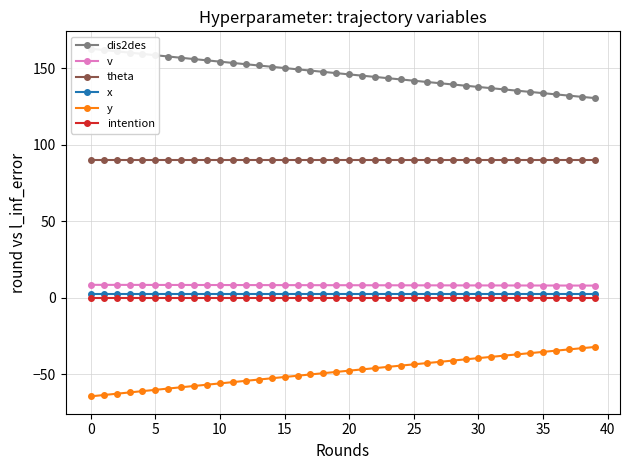

True or false: dis2des and intention cross at least once.

False